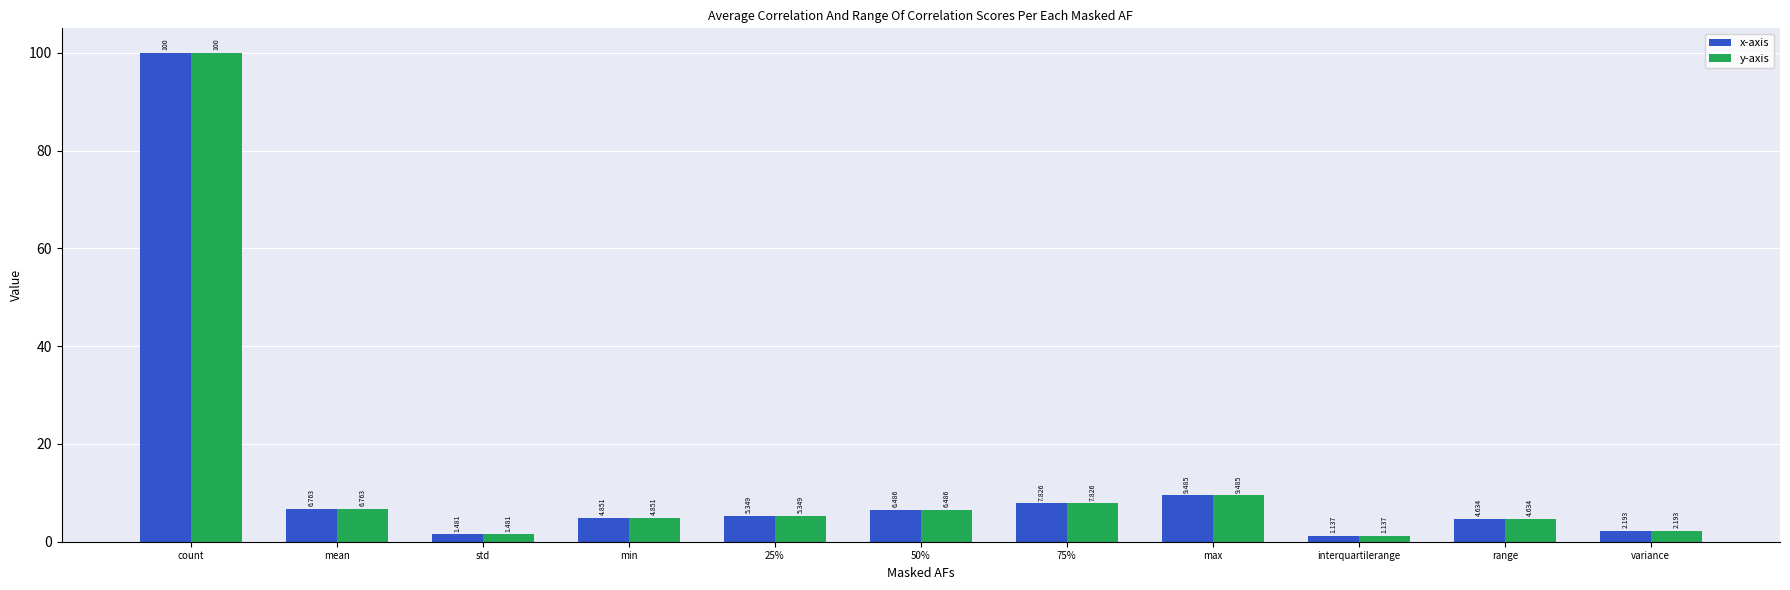

At which label does x-axis first exceed 5?

count